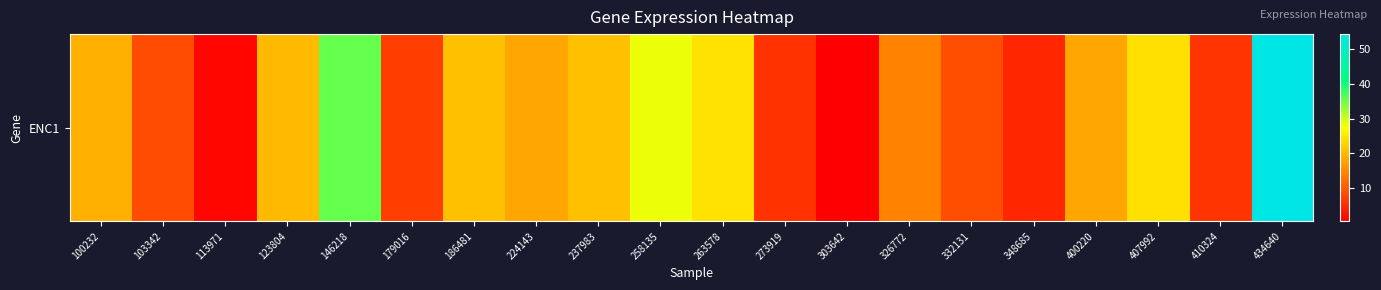

Count the number of categories in the chart.

20